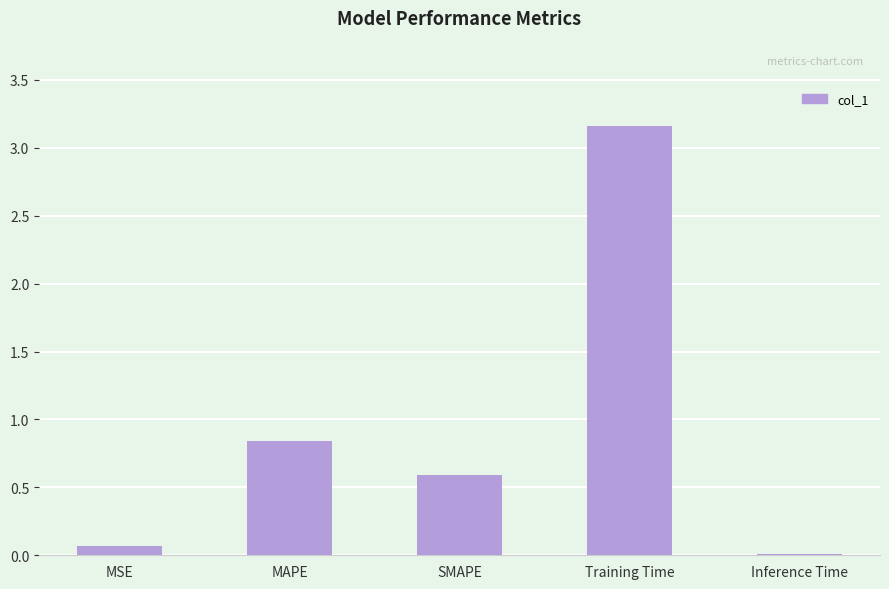

What is the sum of all values?

4.7